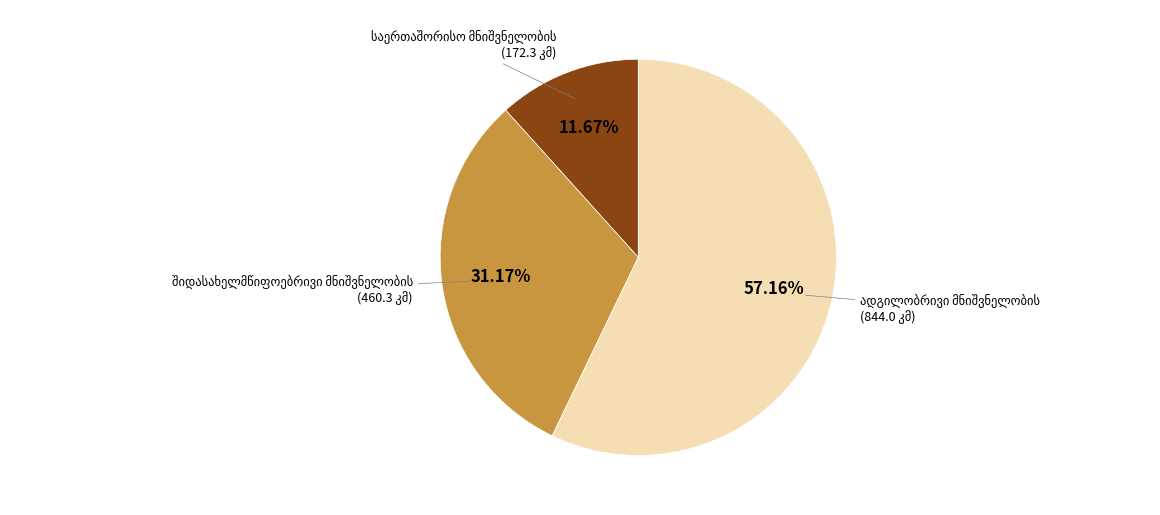

Does any single category account for the majority?

Yes